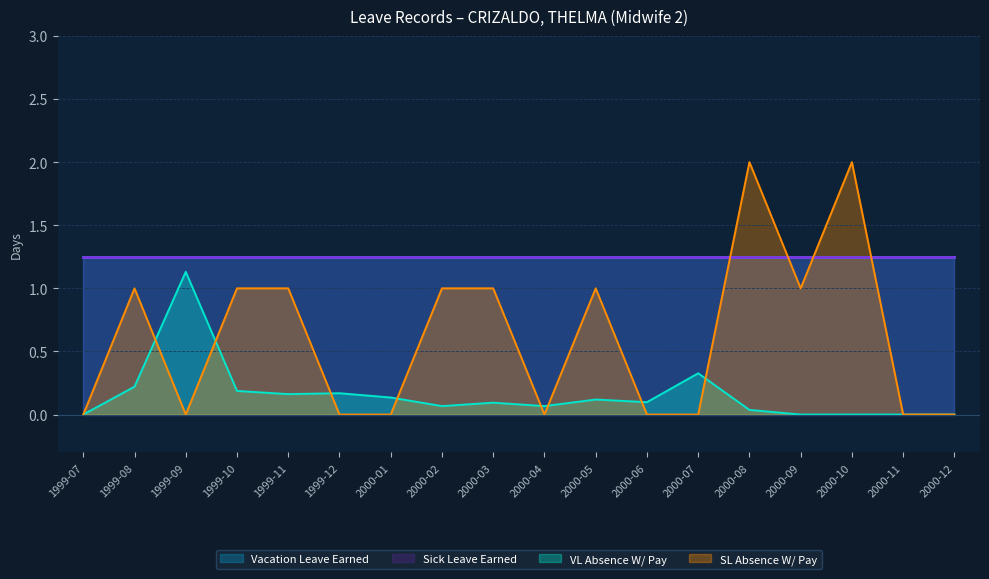

Does the chart display data point markers on the line(s)?

No